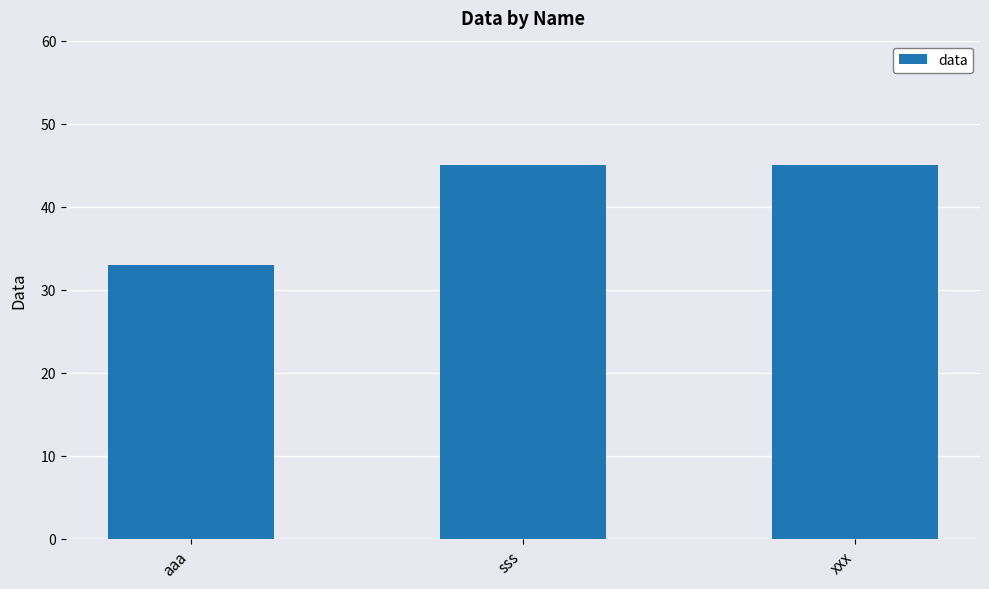

Is it true that the value at aaa is 57?

False